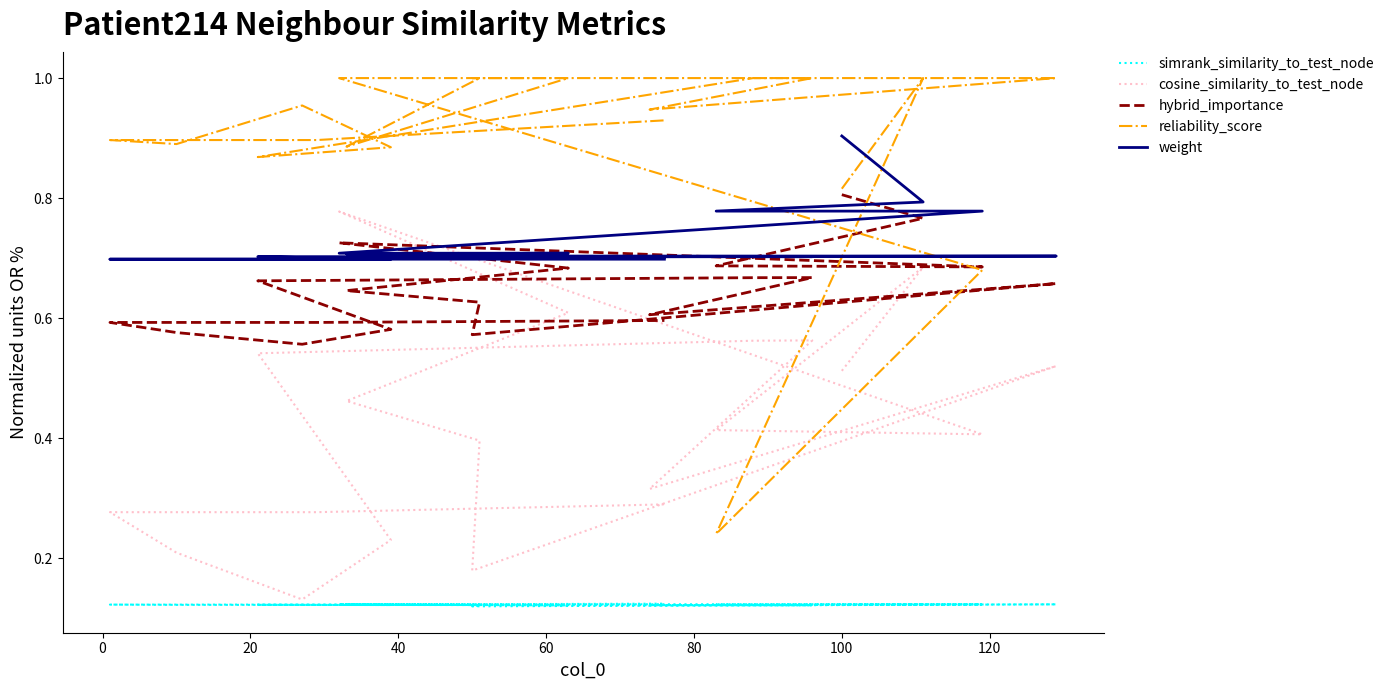

What is the smallest value displayed?

0.1